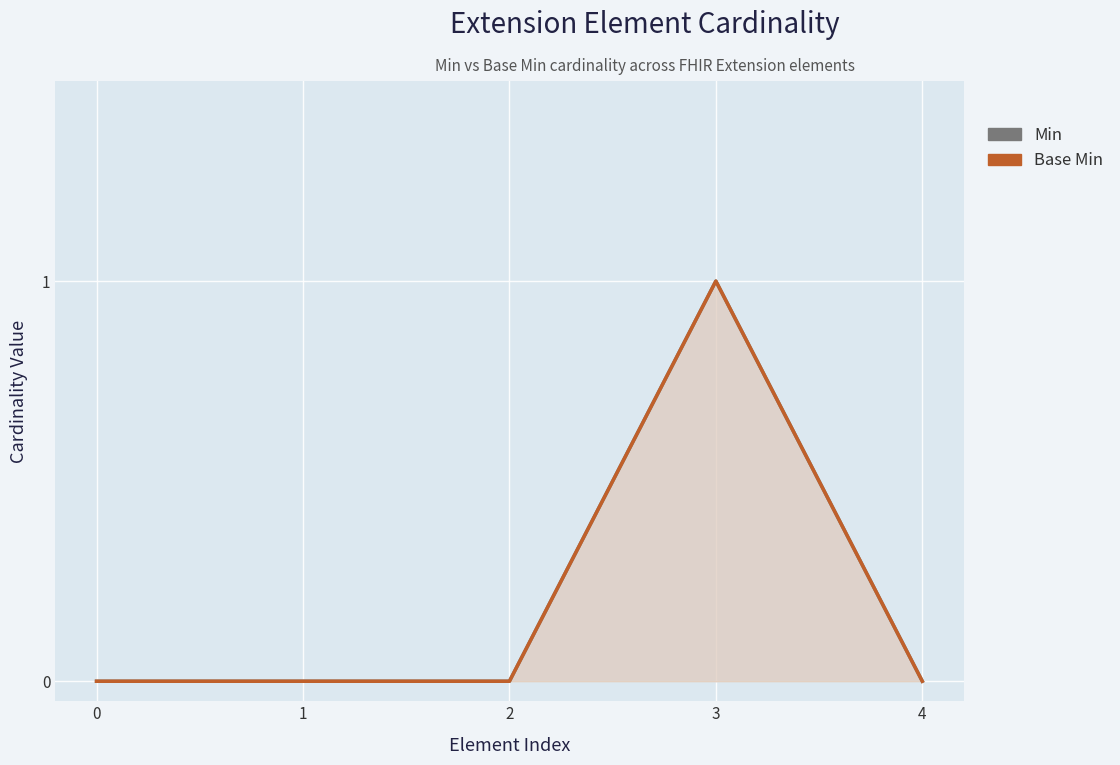

What is the greatest value displayed?

1